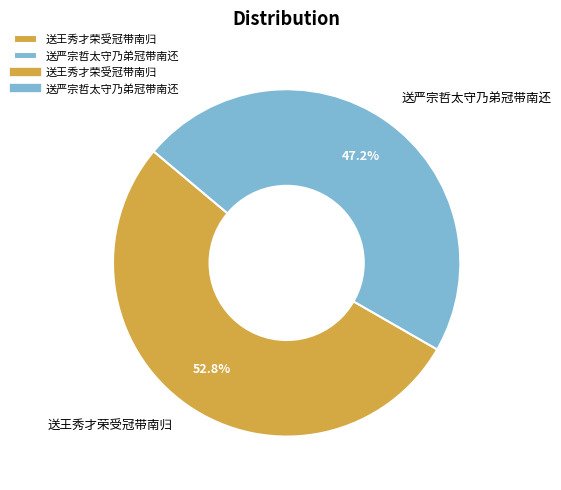

Which category has the smallest portion of the pie?

送严宗哲太守乃弟冠带南还